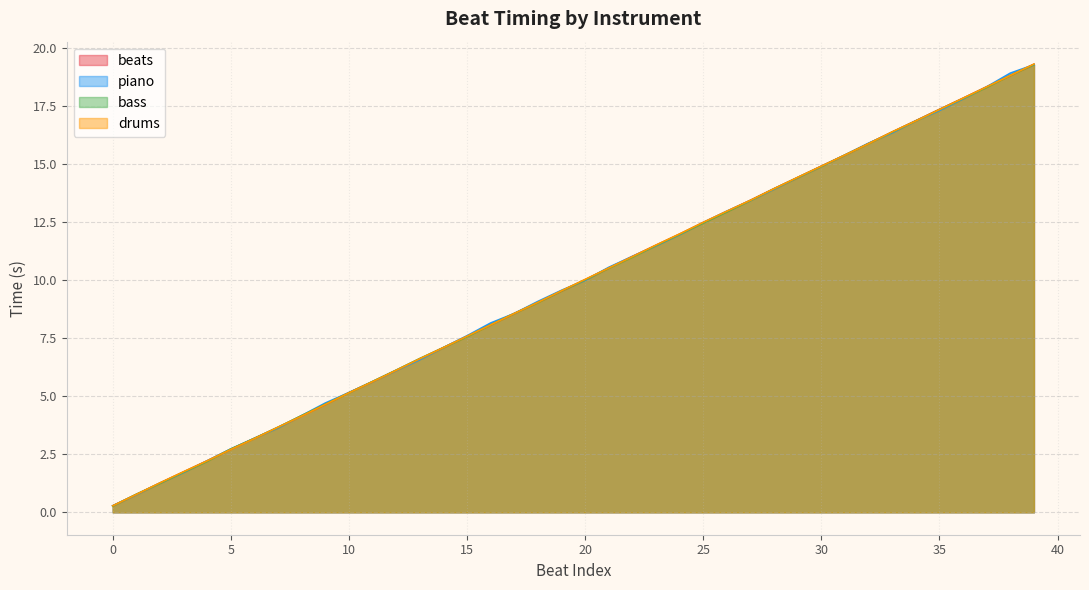

Which series ends up on top after the final intersection of beats and bass?

bass